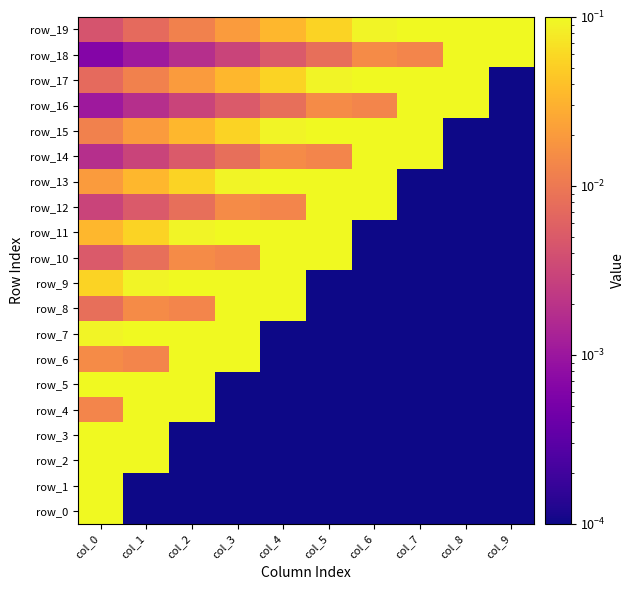

At which label is row_15 closest to 0?

col_8